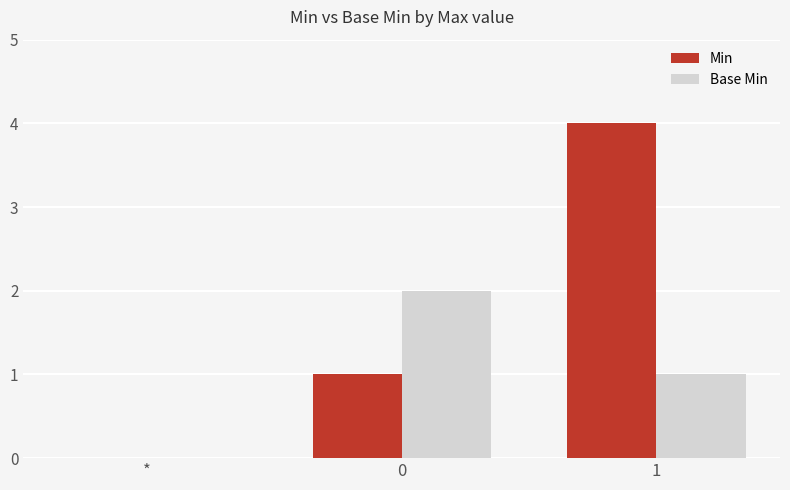

Is the value of Base Min at 1 greater than the value of Min at *?

Yes